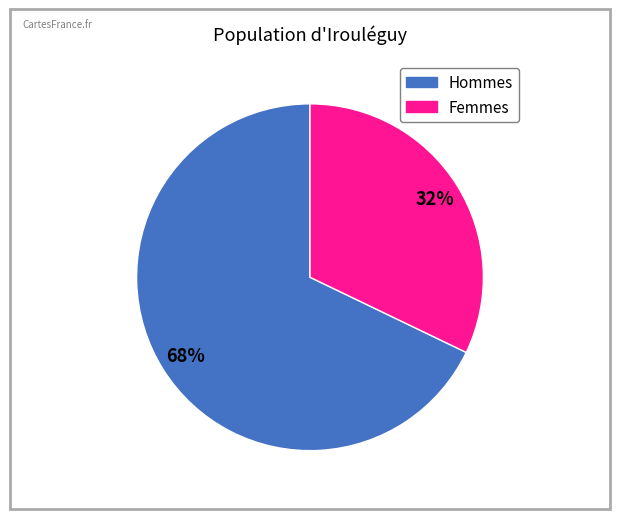

To the nearest percent, what is the difference between the largest and smallest slice percentages?

36%